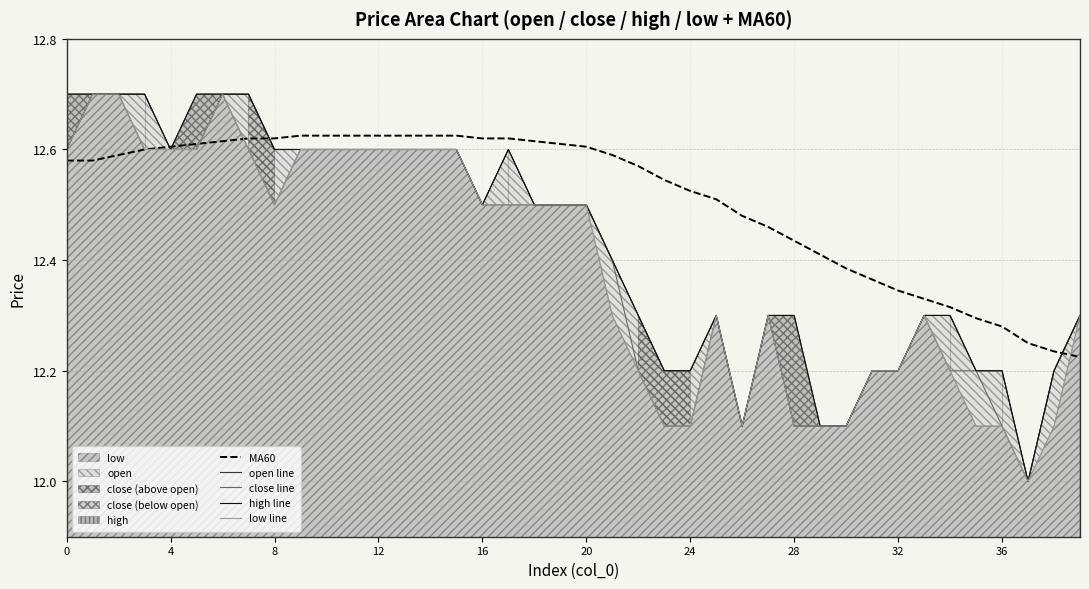

What is the difference between the second highest and second lowest values in the close line series?

0.6